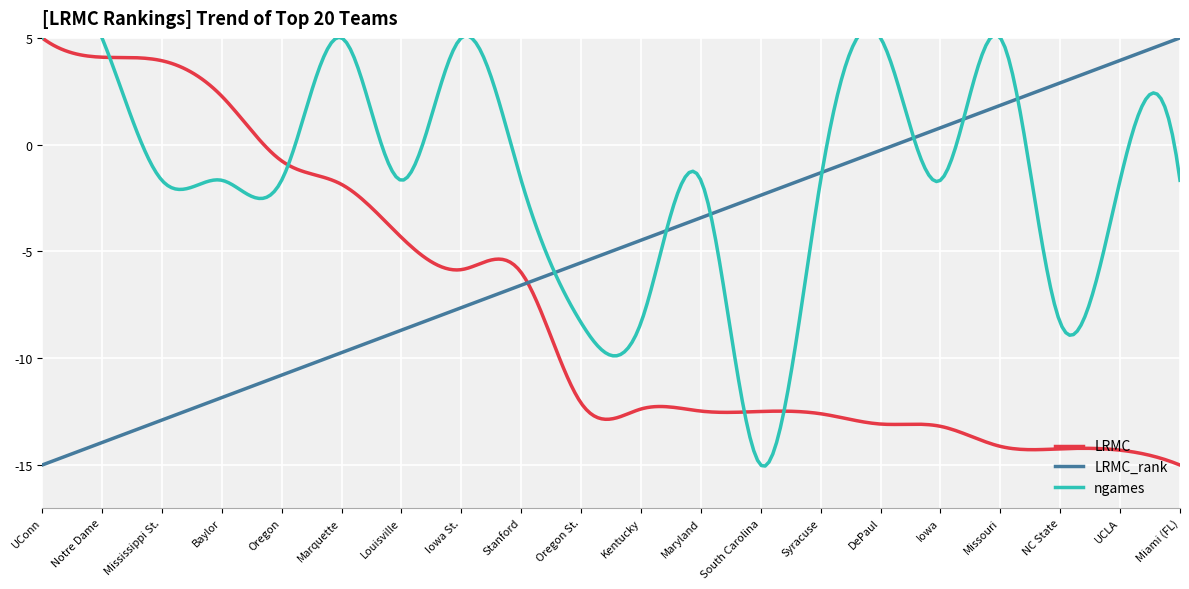

List the series in order of their overall mean, highest first.

ngames, LRMC_rank, LRMC